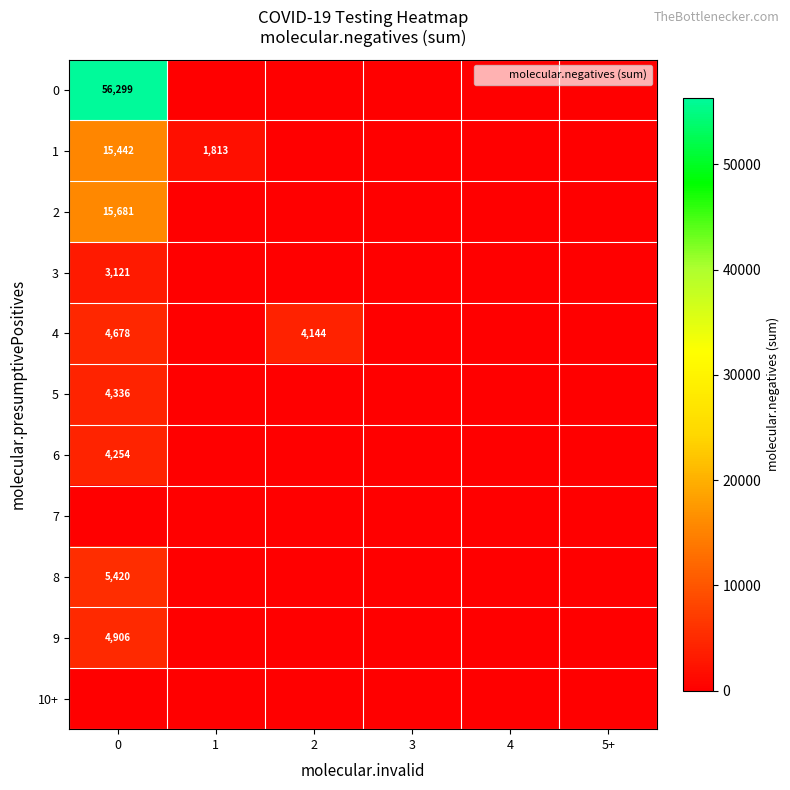

Which series changed the most between 0 and 1?

row_0